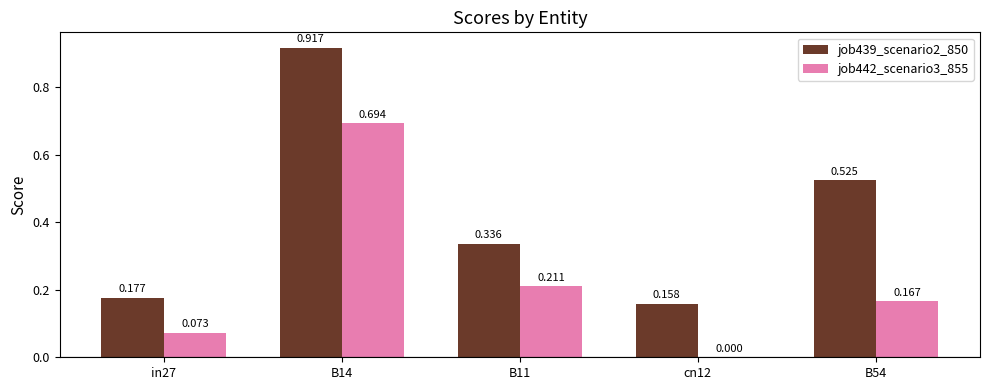

Is the value of job442_scenario3_855 at B11 greater than the value of job439_scenario2_850 at in27?

Yes